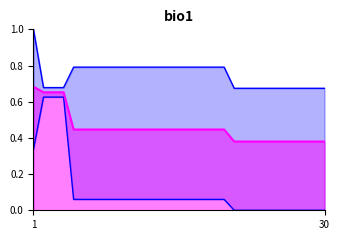

Which has a higher value, 14 or 23?

14